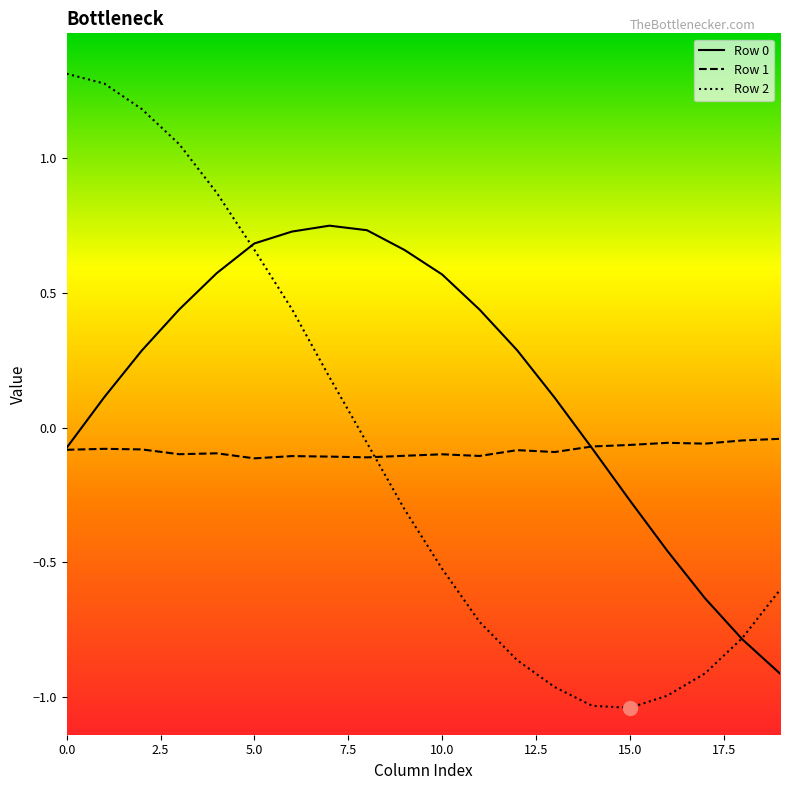

True or false: Row 1 and Row 2 cross at least once.

True